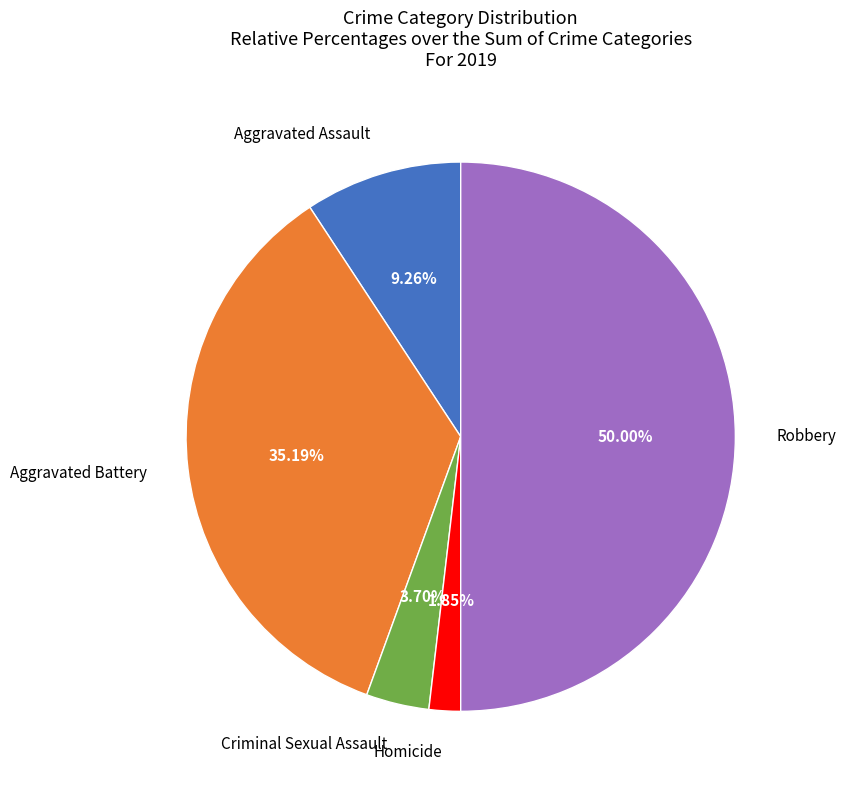

To the nearest percent, what percentage of the pie is Criminal Sexual Assault?

4%